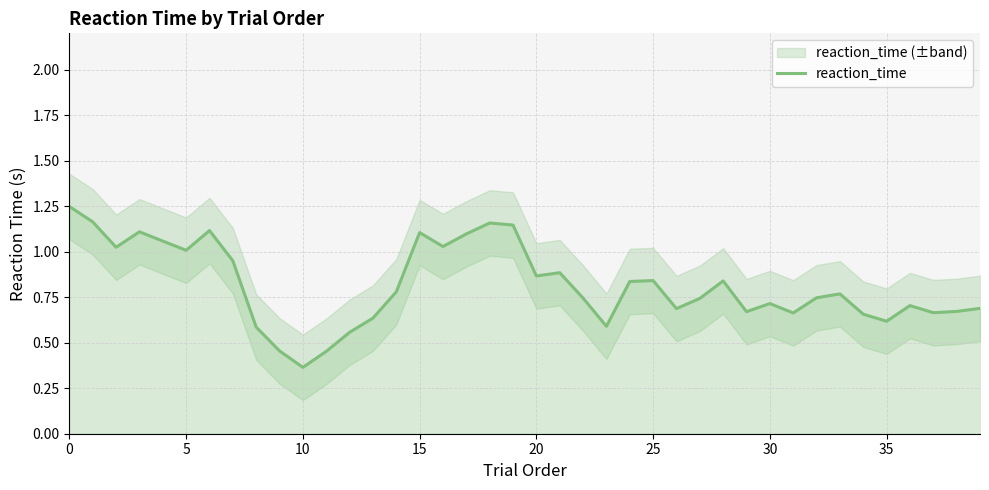

What value does the data have at 14?

0.8